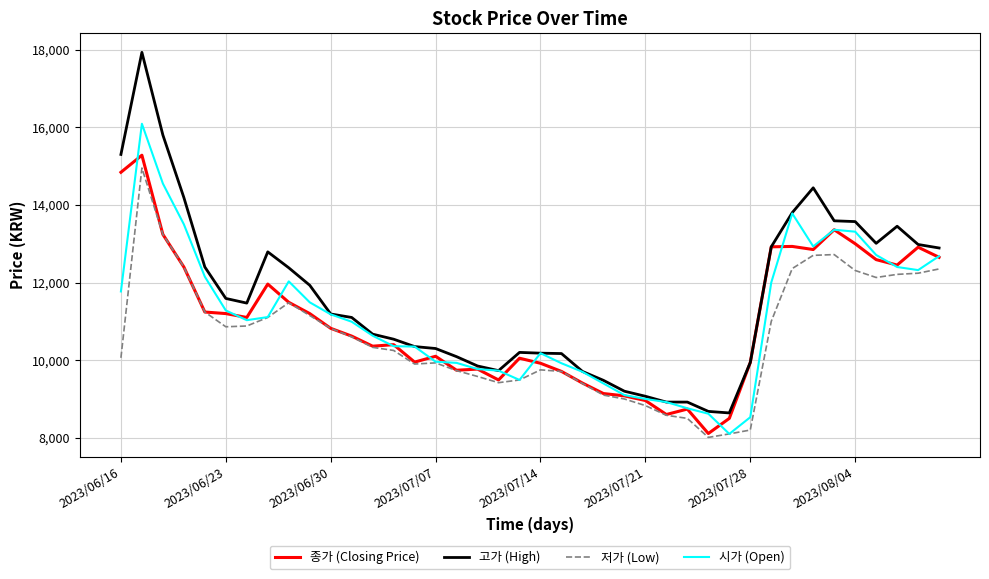

What is the lowest value of the 고가 (High) series?

8640